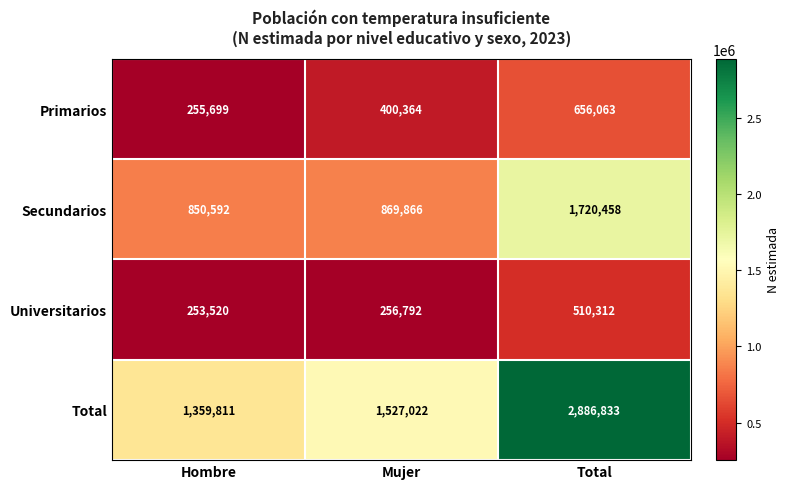

How many Total values are between 1359811 and 2886833?

3